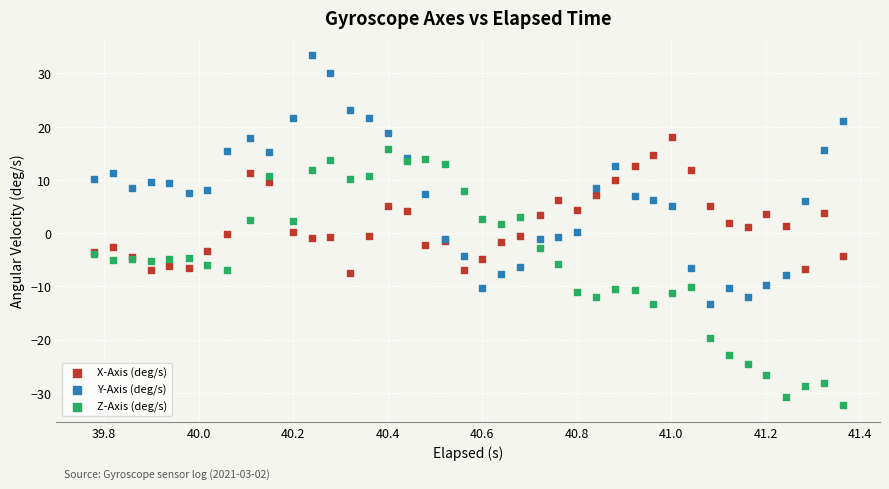

What are all the series names shown in the legend?

X-Axis (deg/s), Y-Axis (deg/s), Z-Axis (deg/s)